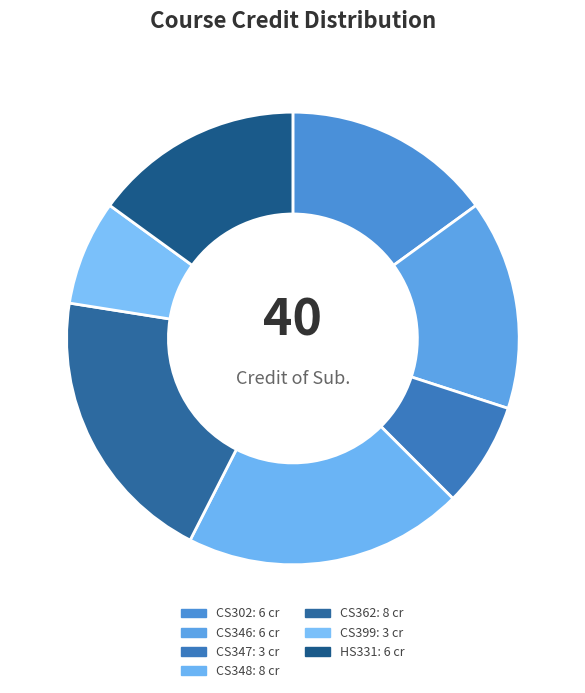

Does CS399 account for over 50% of the chart?

No